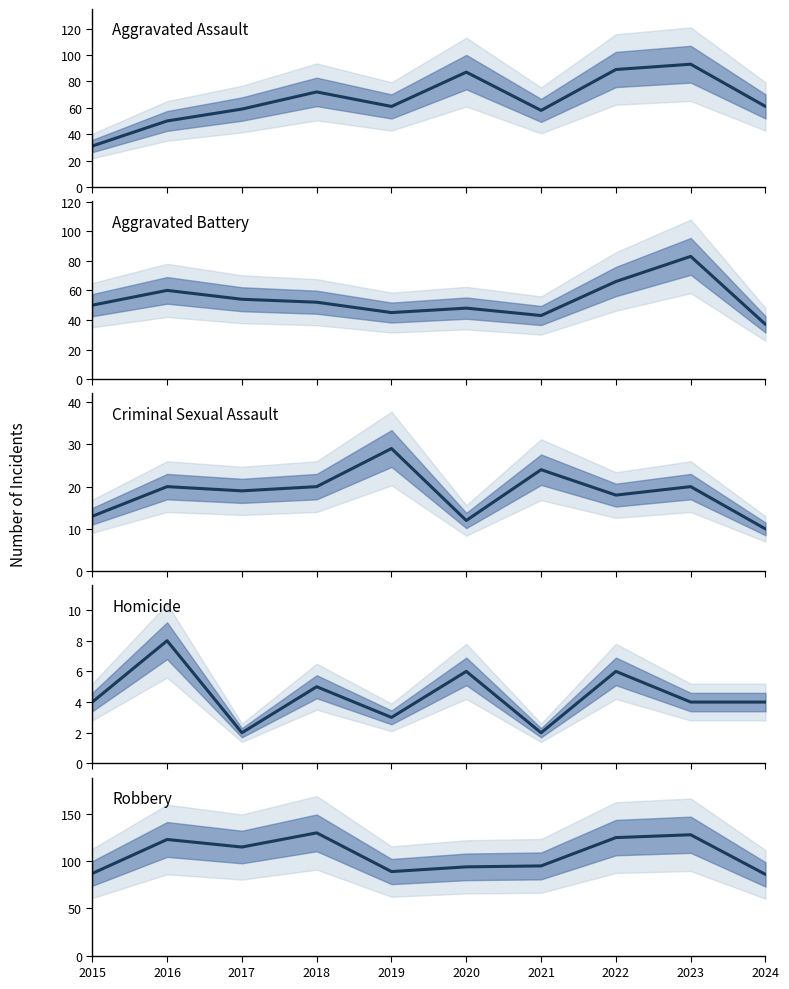

Reading left to right, what are all the values shown in this chart?

Aggravated Assault: 2015=31	2016=50	2017=59	2018=72	2019=61	2020=87	2021=58	2022=89	2023=93	2024=61
Aggravated Battery: 2015=50	2016=60	2017=54	2018=52	2019=45	2020=48	2021=43	2022=66	2023=83	2024=37
Criminal Sexual Assault: 2015=13	2016=20	2017=19	2018=20	2019=29	2020=12	2021=24	2022=18	2023=20	2024=10
Homicide: 2015=4	2016=8	2017=2	2018=5	2019=3	2020=6	2021=2	2022=6	2023=4	2024=4
Robbery: 2015=87	2016=123	2017=115	2018=130	2019=89	2020=94	2021=95	2022=125	2023=128	2024=86